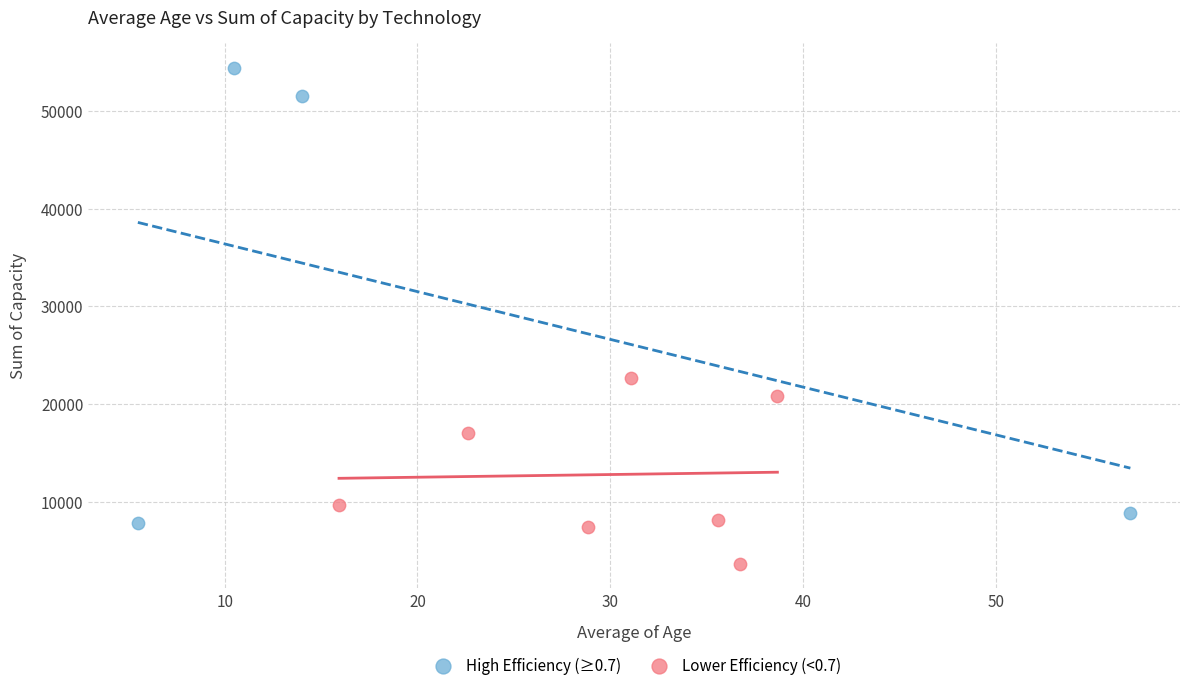

Which series reaches the minimum Y coordinate?

Lower Efficiency (<0.7)